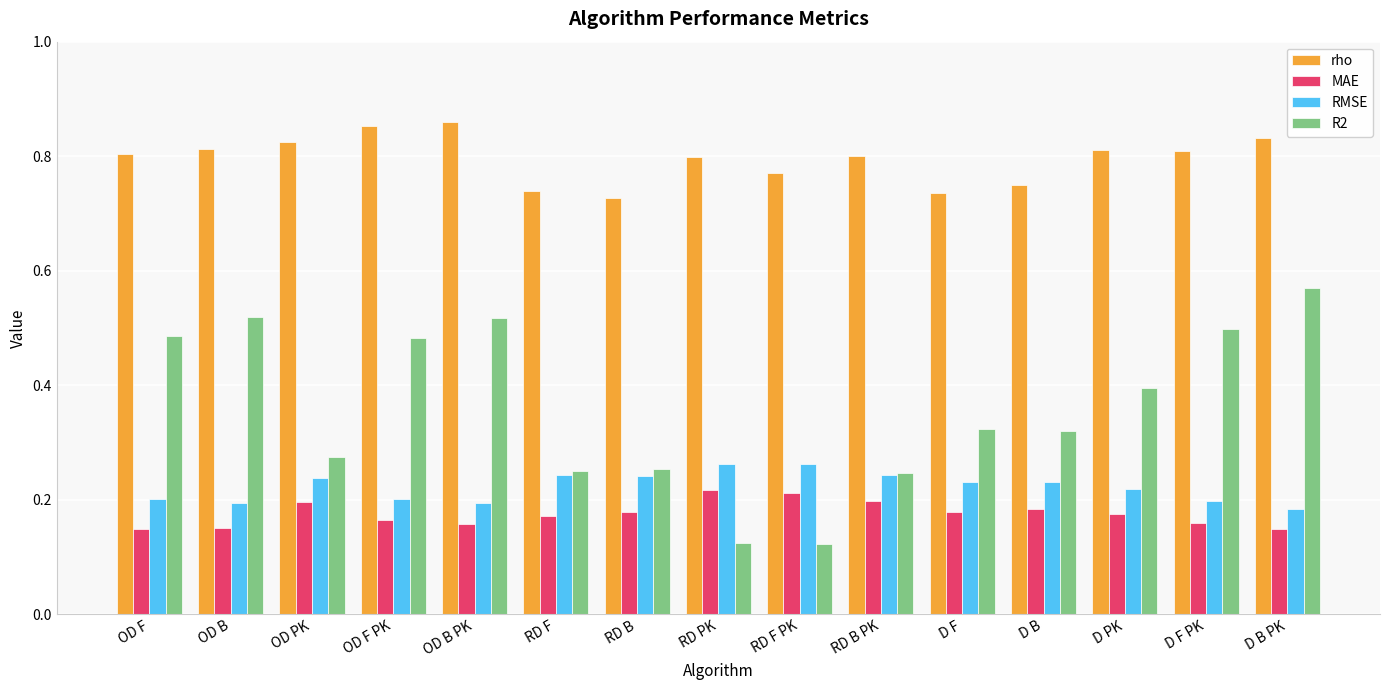

What is the difference between the maximum and minimum values in the R2 series?

0.4